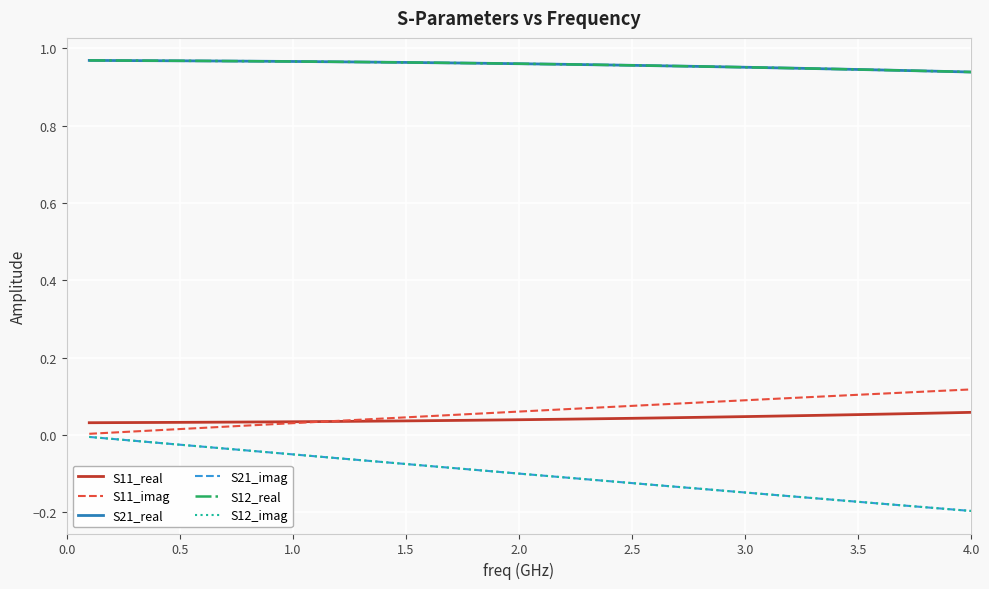

Which series has the largest range (max minus min)?

S21_imag